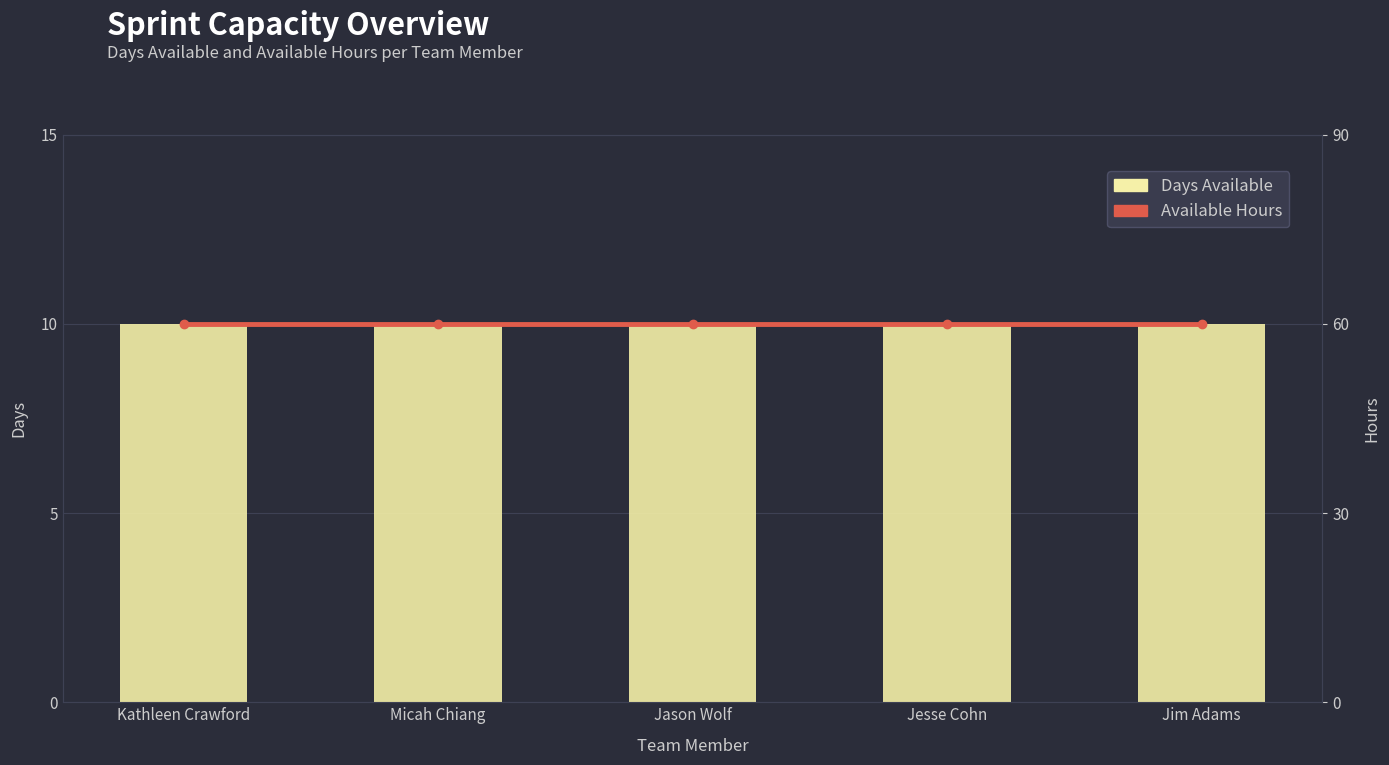

What are all the series names shown in the legend?

Days Available, Available Hours